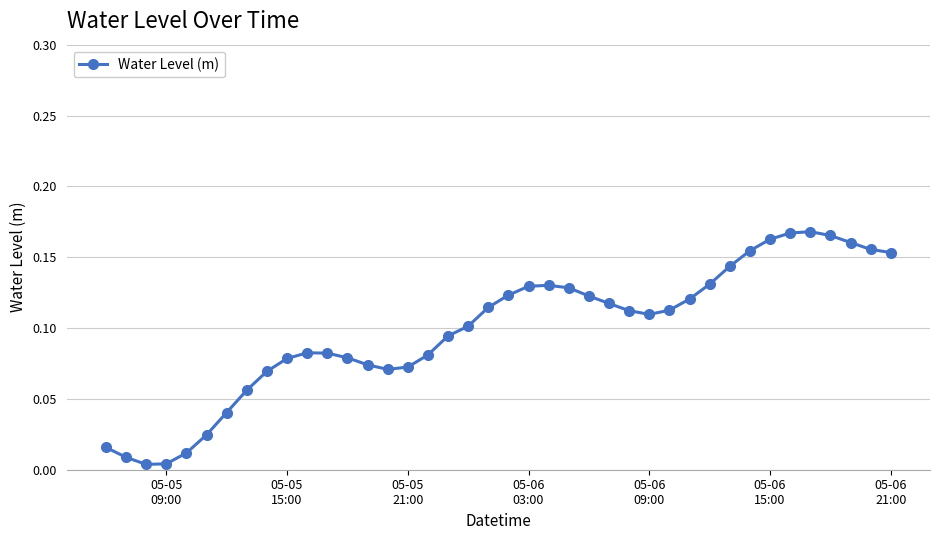

Does the chart display data point markers on the line(s)?

Yes